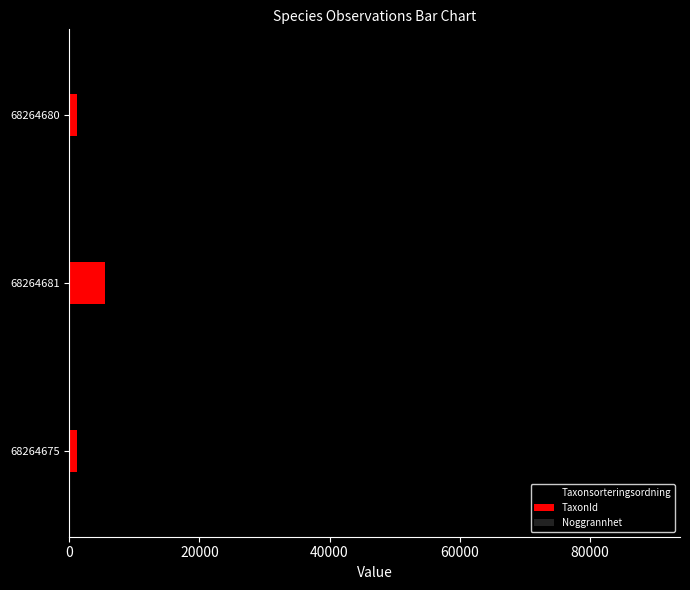

What is the sum of all TaxonId values?

7648